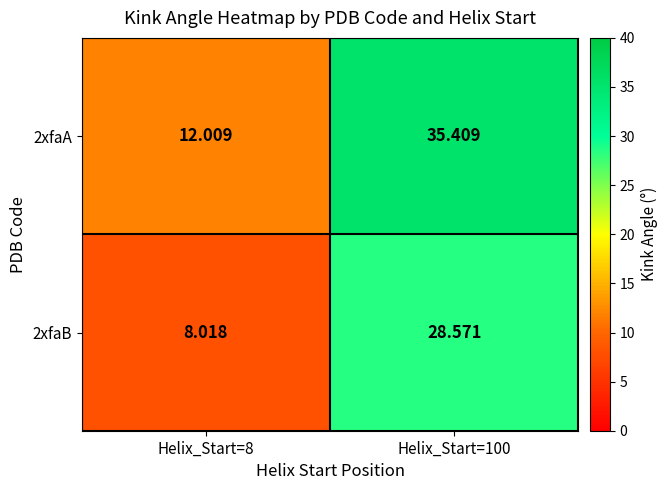

Is the value of 2xfaA at Helix_Start=100 greater than the value of 2xfaB at Helix_Start=8?

Yes